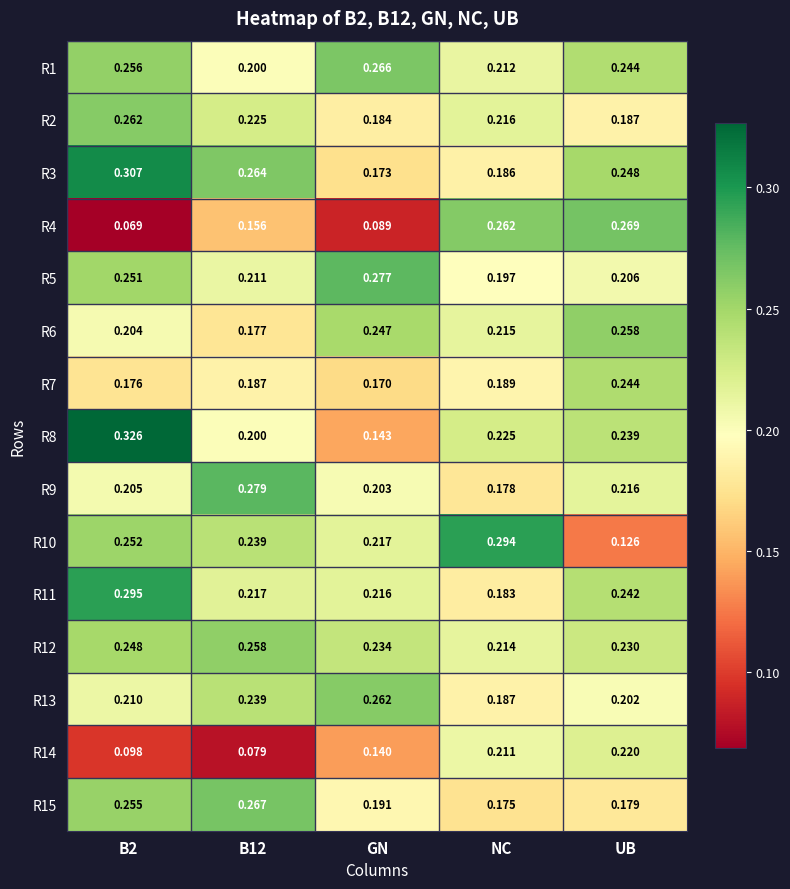

Is the value of R7 at B12 greater than the value of R2 at GN?

Yes